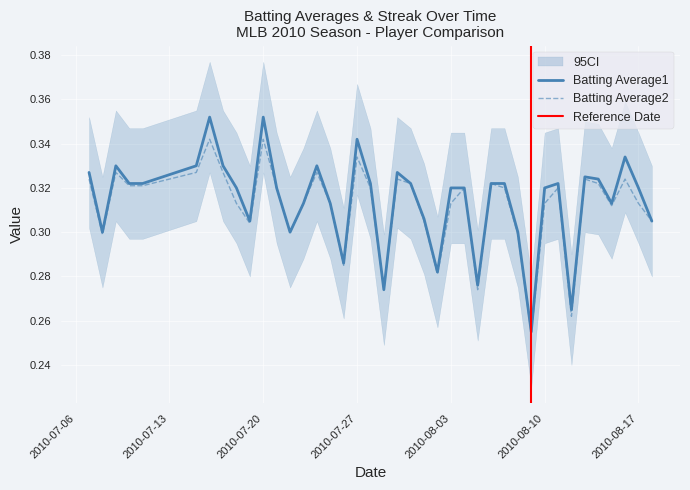

How many lines are shown in the chart?

2